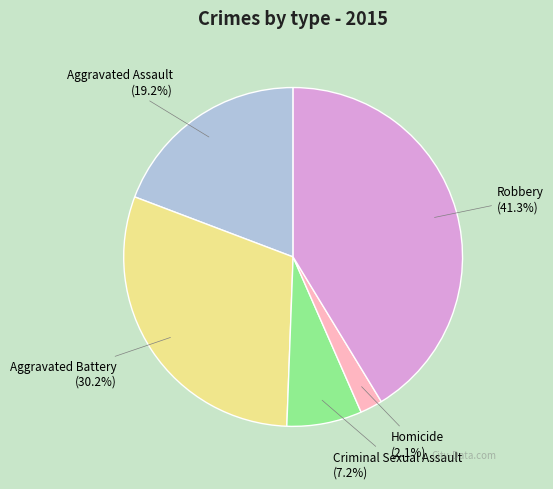

To the nearest percent, what is the combined percentage of Aggravated Battery and Aggravated Assault?

49%